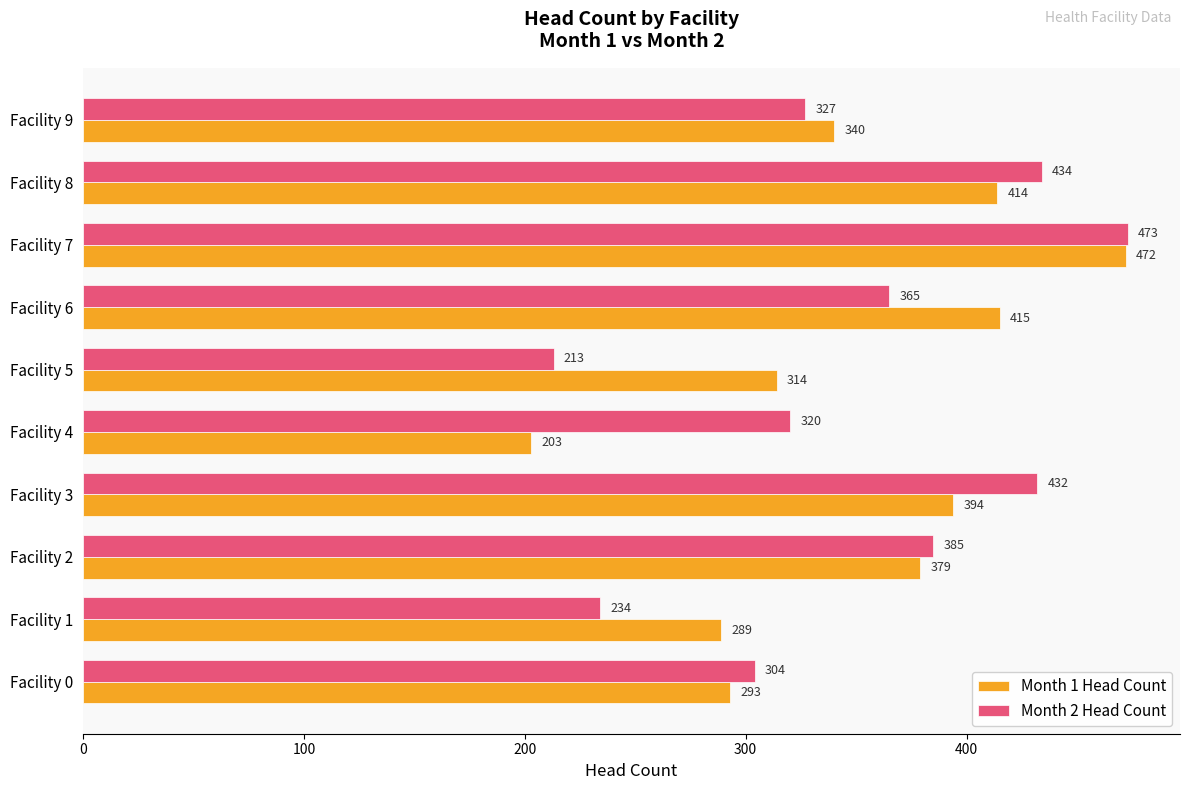

Which series has the largest range (max minus min)?

Month 1 Head Count